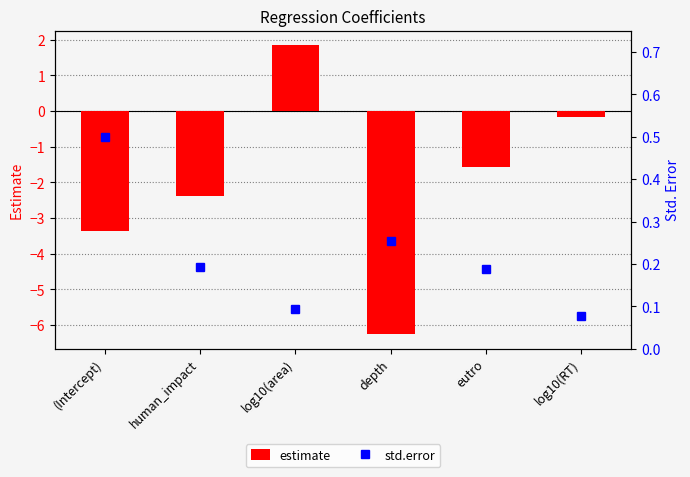

At which label does estimate reach its peak?

log10(area)